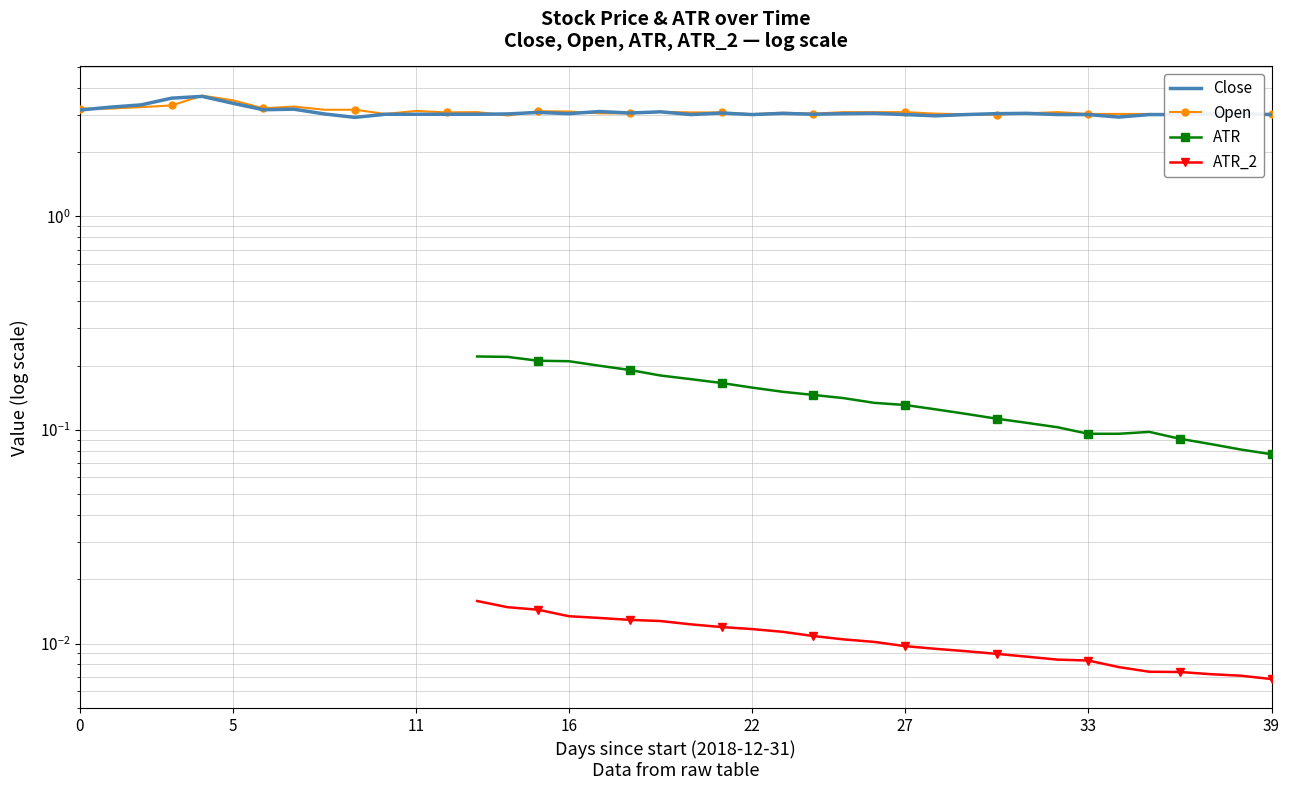

What is the highest value of the Close series?

3.6